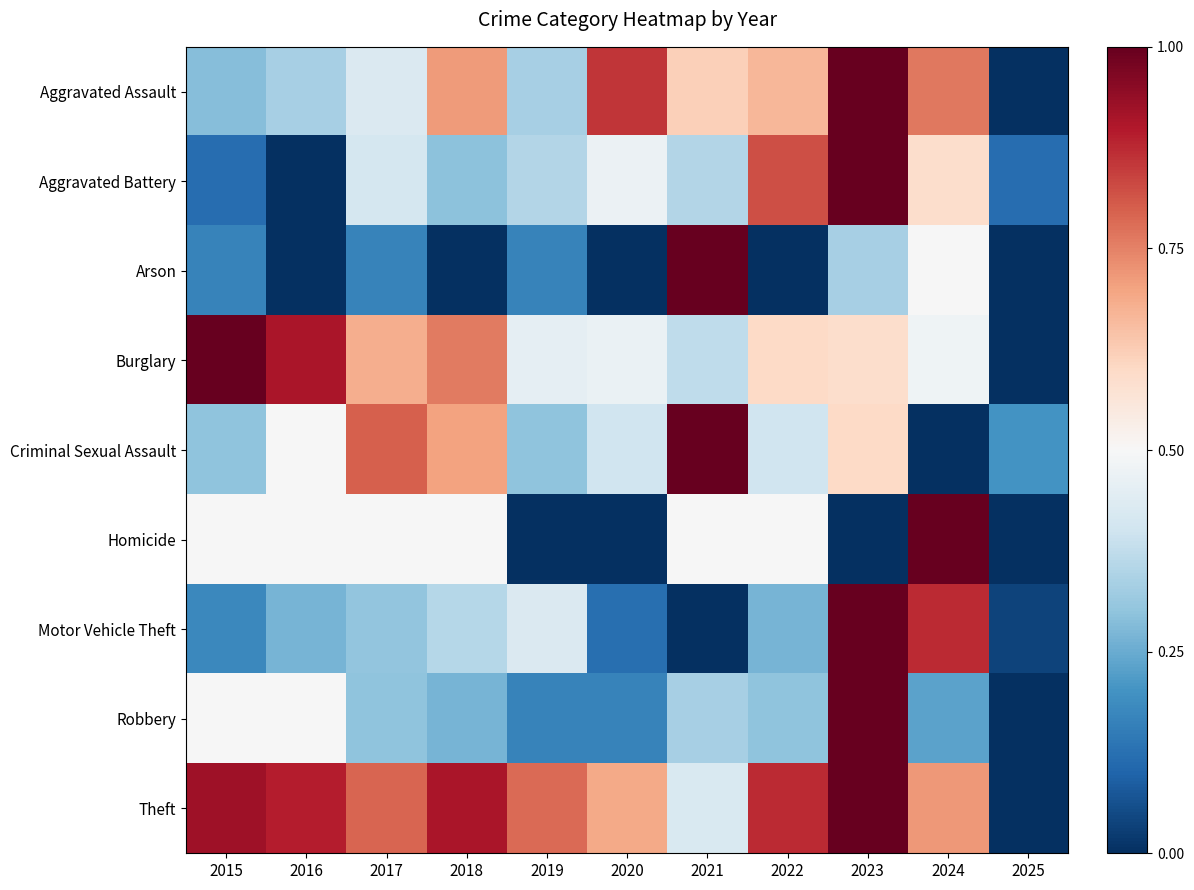

Between 2019 and 2022, which is larger?

2022